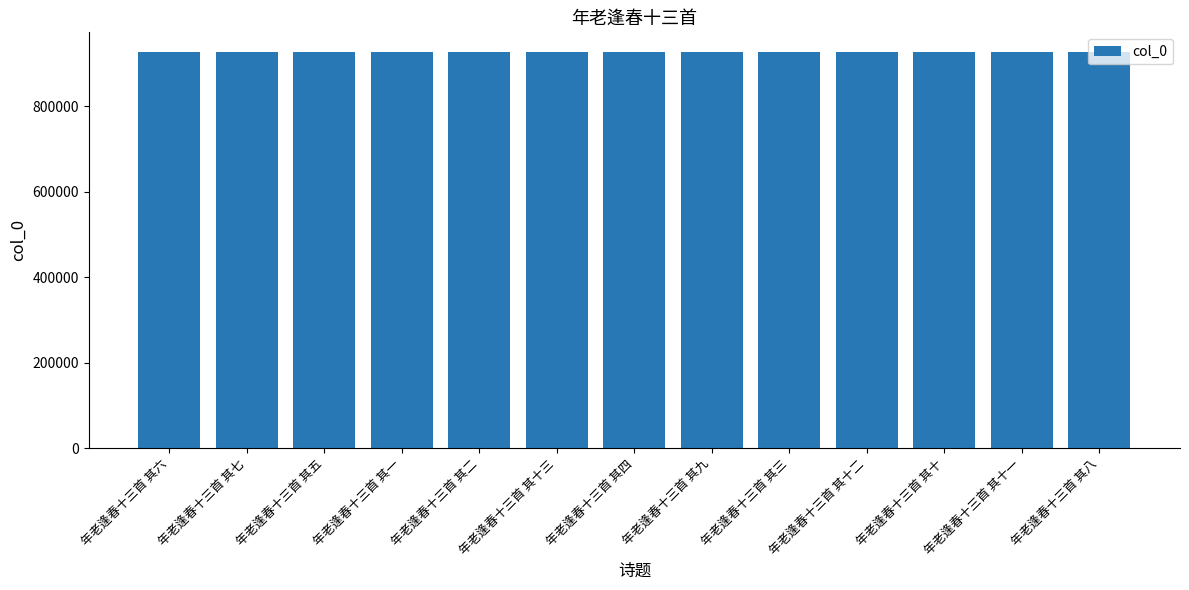

What is the maximum value shown in the chart?

926989